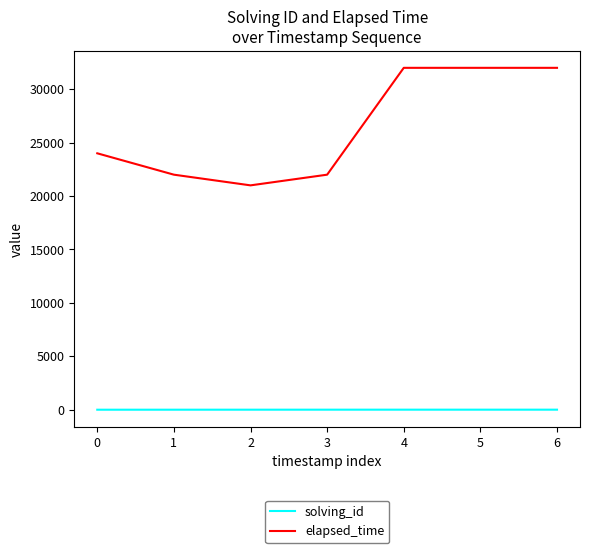

At 0, list the series in order from largest to smallest.

elapsed_time, solving_id